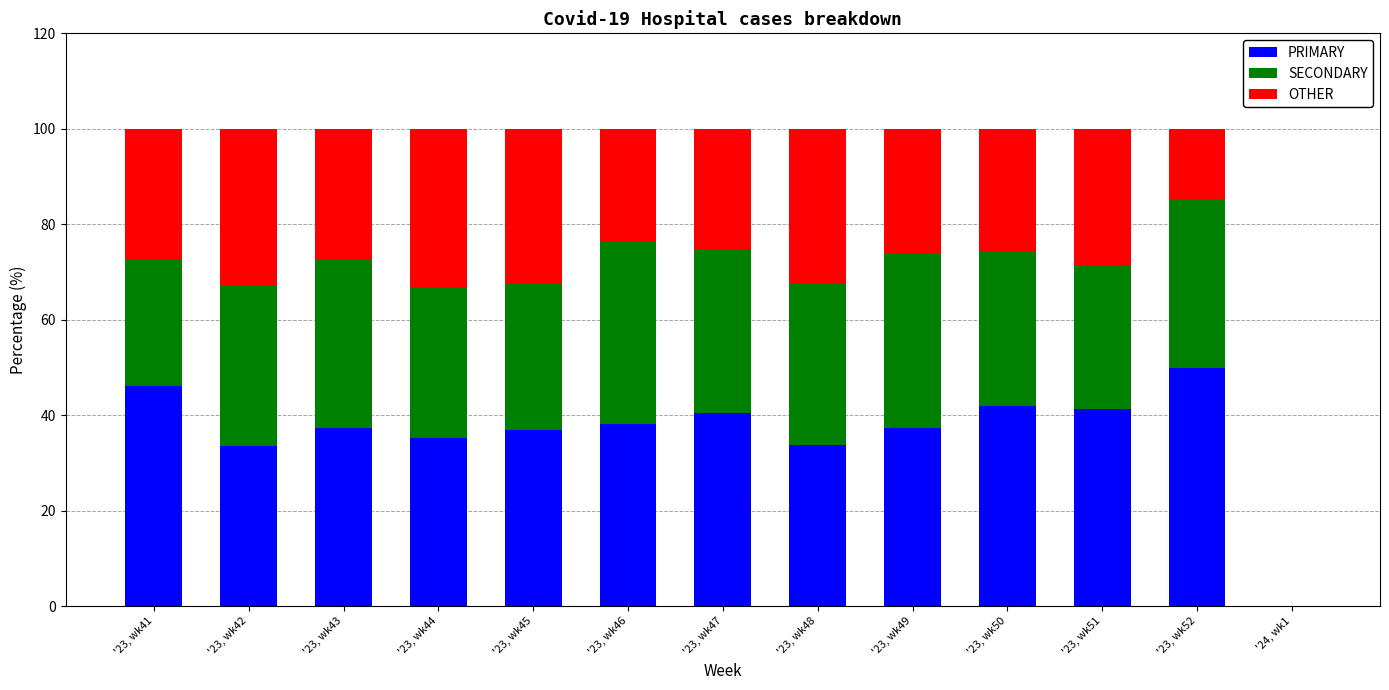

Is it true that PRIMARY equals 54.7 at '23, wk43?

False